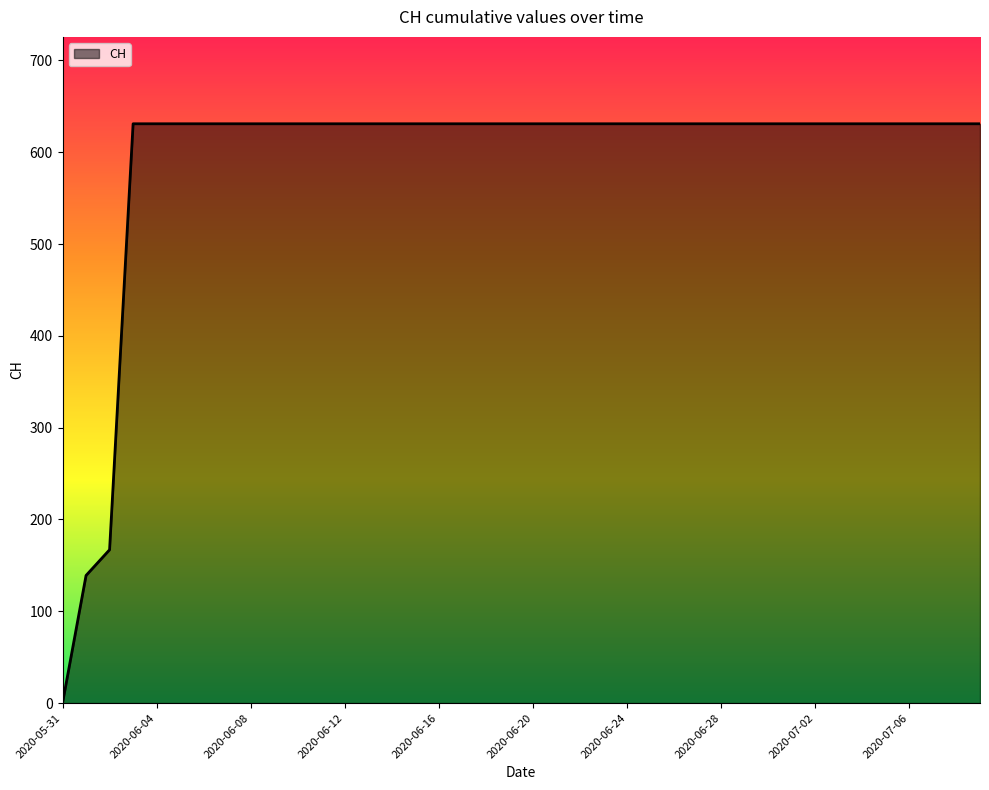

Does the chart display data point markers on the line(s)?

No